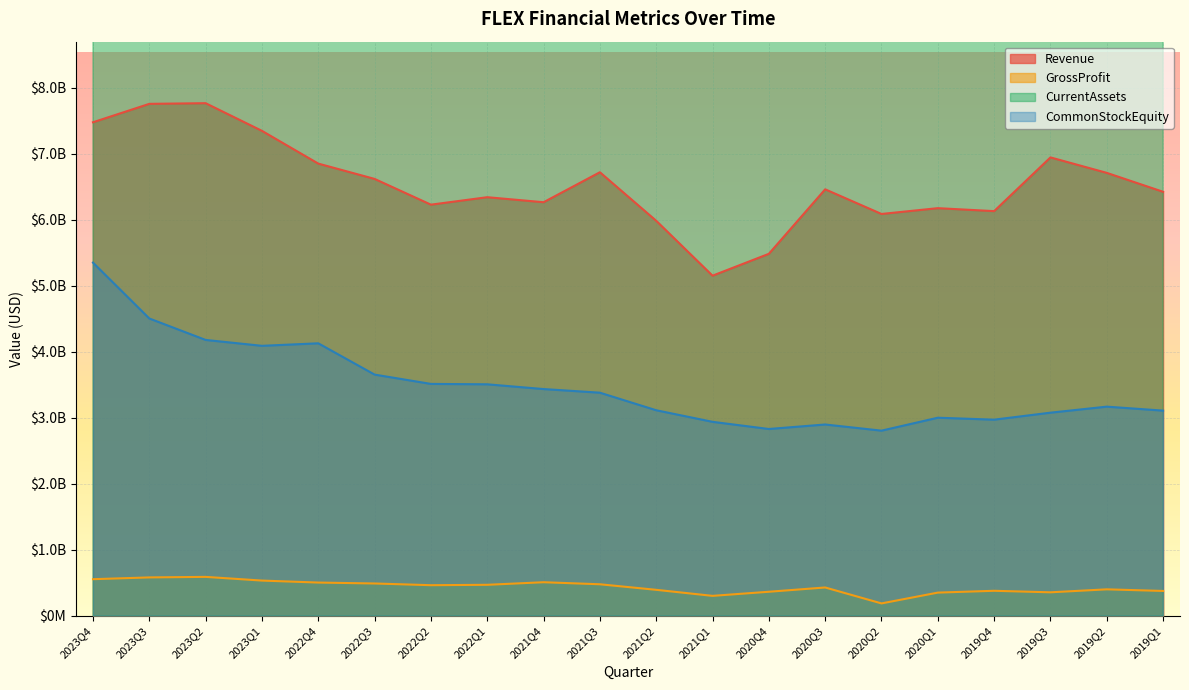

True or false: GrossProfit and CommonStockEquity intersect in this chart.

False